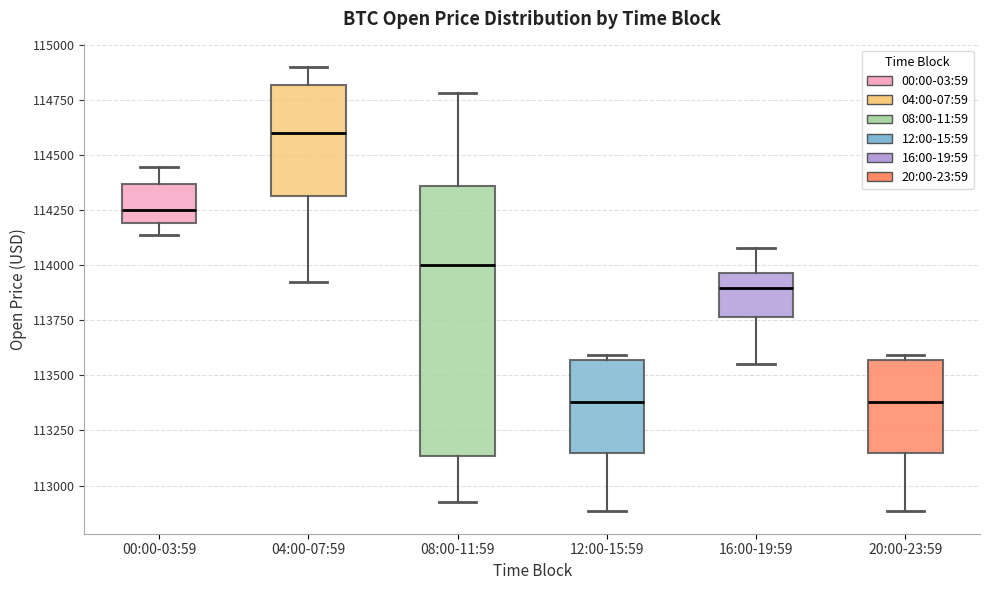

Reading left to right, transcribe this box plot: for each box, give where its median line is, the range the box spans, and where its two whiskers end, as read against the y-axis. The values are not printed on the chart, so give them approximately, as read against the axis.

00:00-03:59: median 114250, box 114200 to 114350, whiskers 114150 to 114450
04:00-07:59: median 114600, box 114300 to 114800, whiskers 113950 to 114900
08:00-11:59: median 114000, box 113150 to 114350, whiskers 112950 to 114800
12:00-15:59: median 113400, box 113150 to 113550, whiskers 112900 to 113600
16:00-19:59: median 113900, box 113750 to 113950, whiskers 113550 to 114100
20:00-23:59: median 113400, box 113150 to 113550, whiskers 112900 to 113600